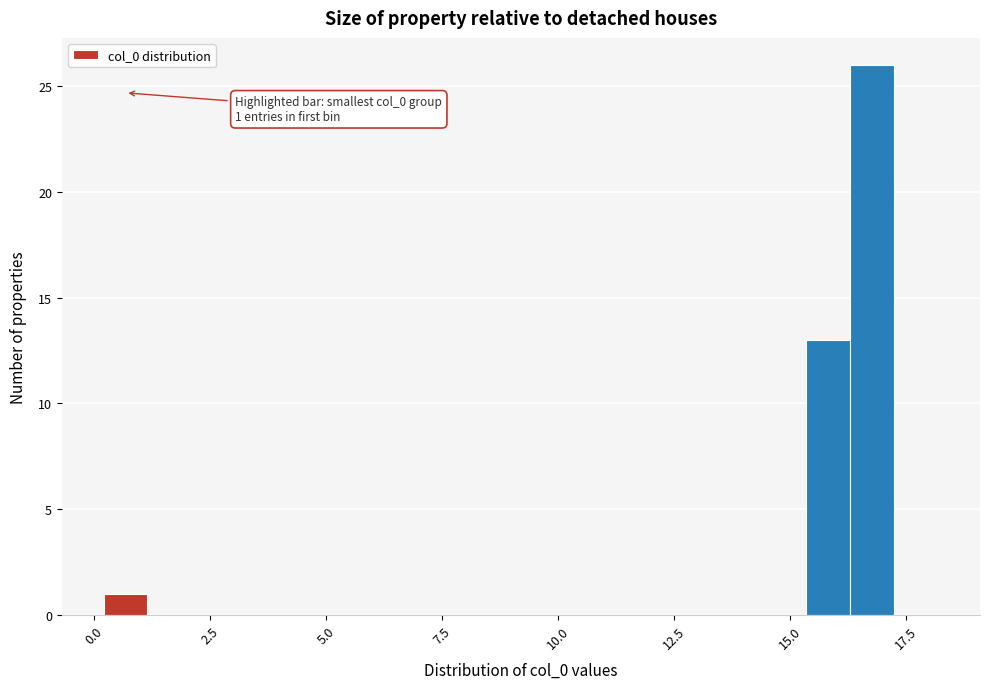

Around what value on the x-axis is the tallest bar? Give the approximate position of its centre, as read against the axis.

17.0